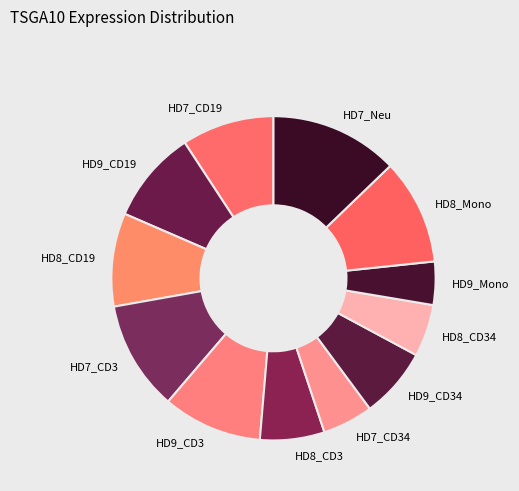

How many segments does this pie chart have?

12